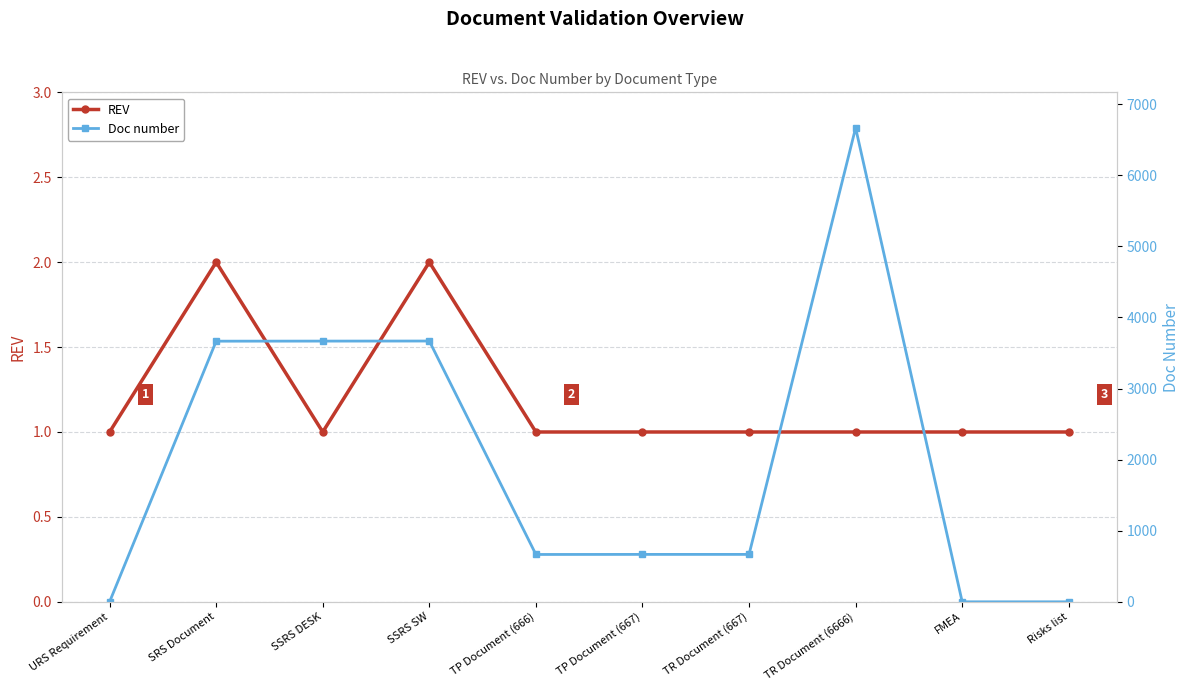

What is the value of the Doc number point at the 2nd from the left?

3666